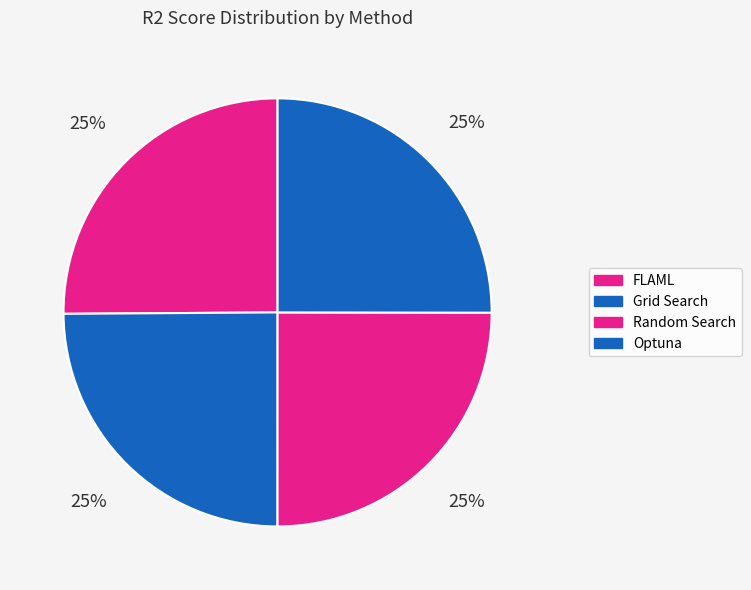

Is it true that Optuna is 38% of the pie?

False